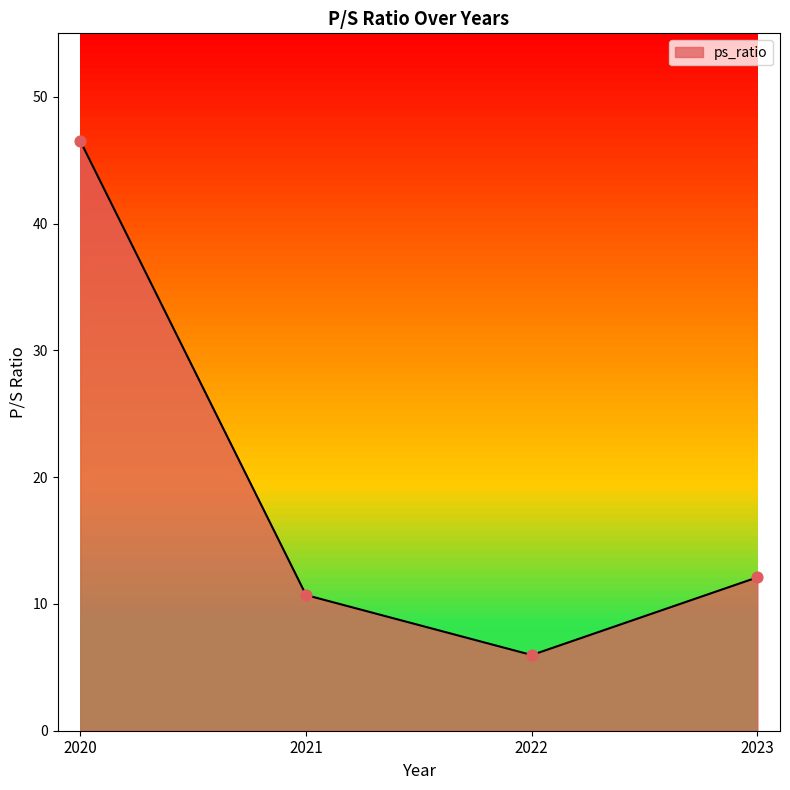

What is the change in value from 2020 to 2022?

-40.5